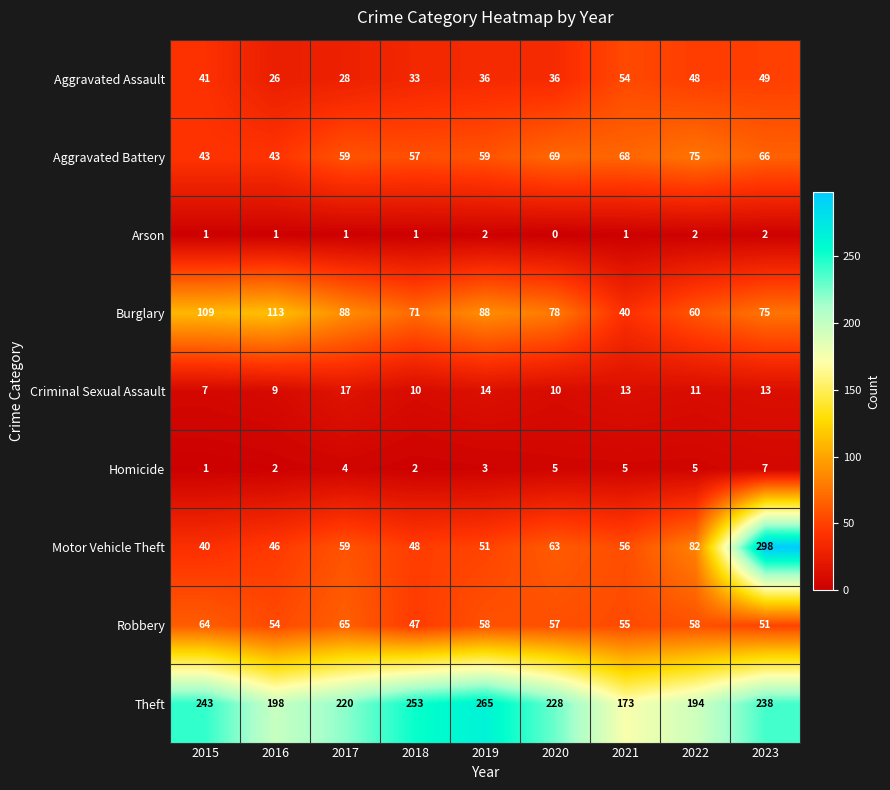

Between 2018 and 2023, which series saw the biggest shift?

Motor Vehicle Theft